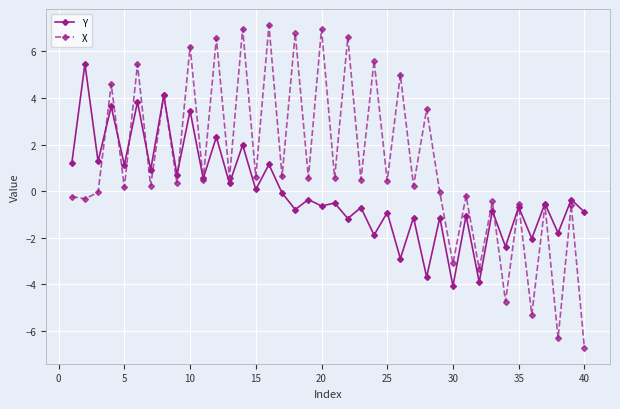

What is the value of the X point at the 18th from the left?

6.8